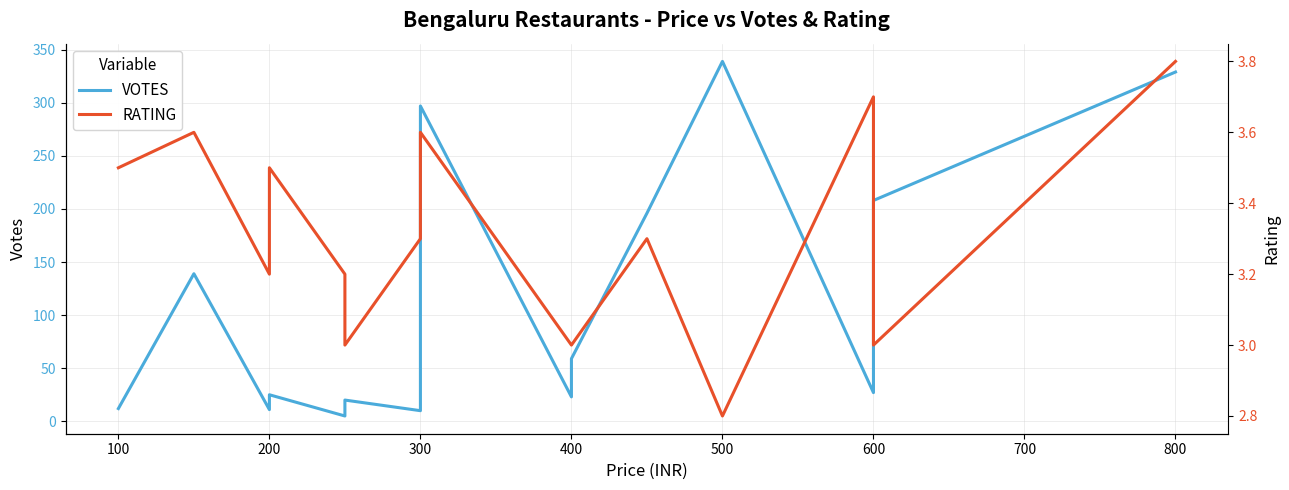

What are all the series names shown in the legend?

VOTES, RATING